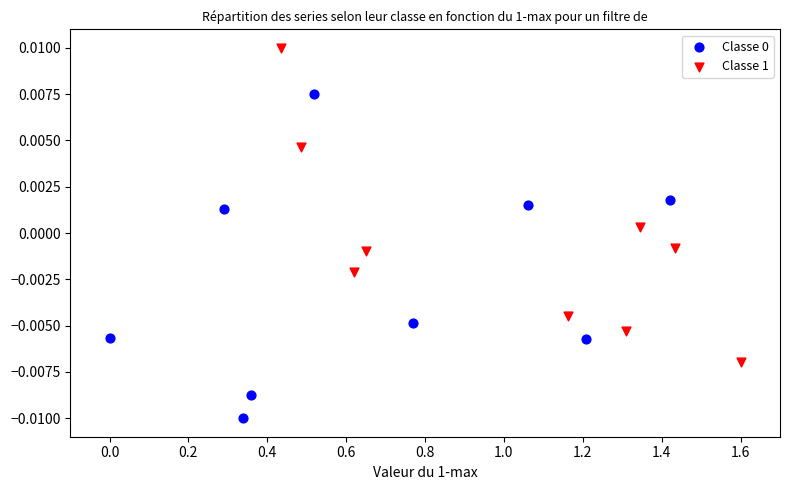

Which series contains the highest Y value?

Classe 1